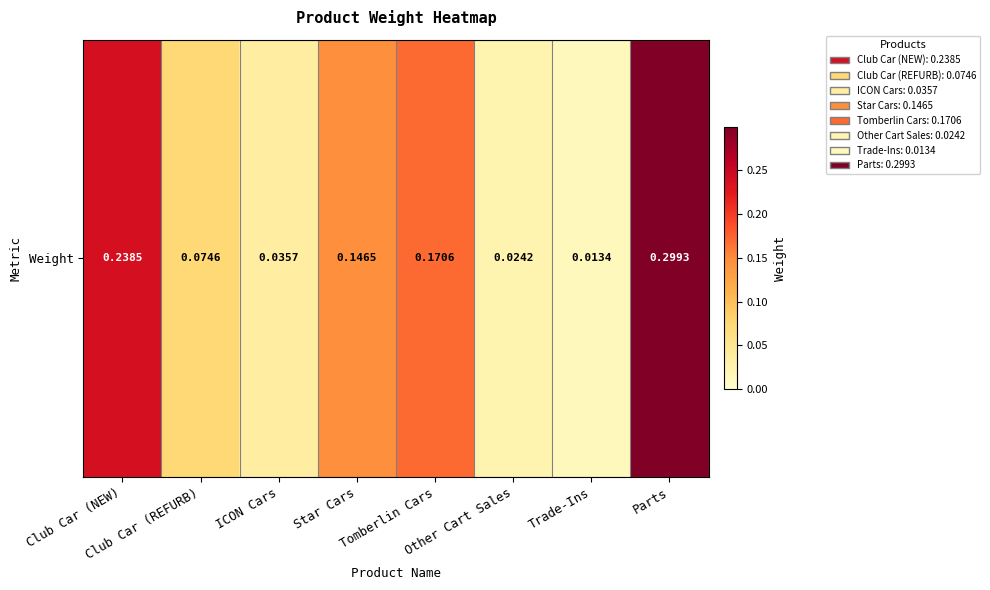

What is the change in value from ICON Cars to Star Cars?

+0.1